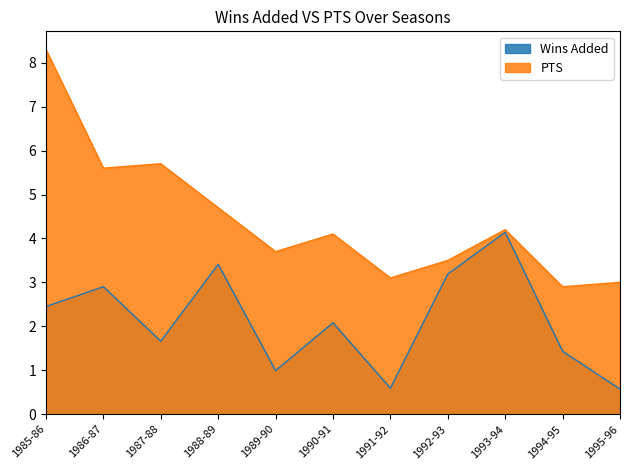

Which category has the lowest value in the Wins Added series?

1995-96